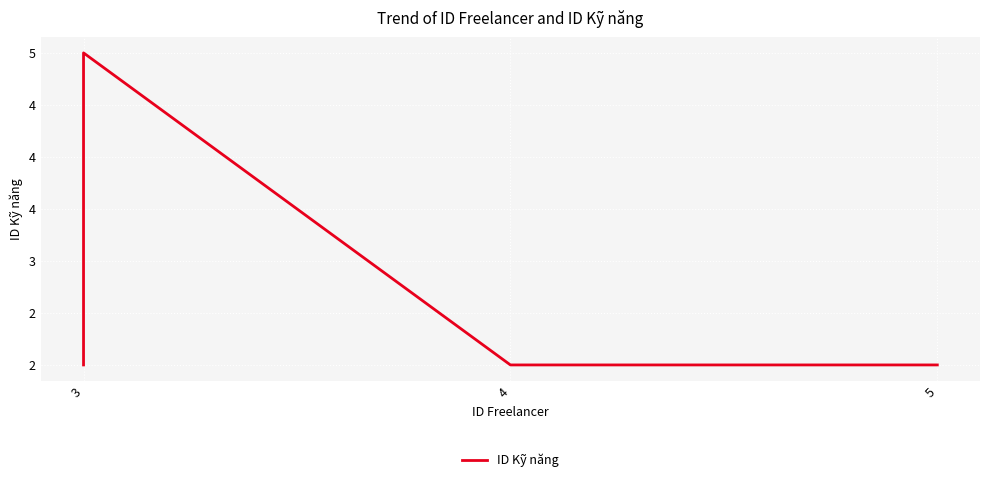

True or false: the data has more than 2 interior local peaks.

False